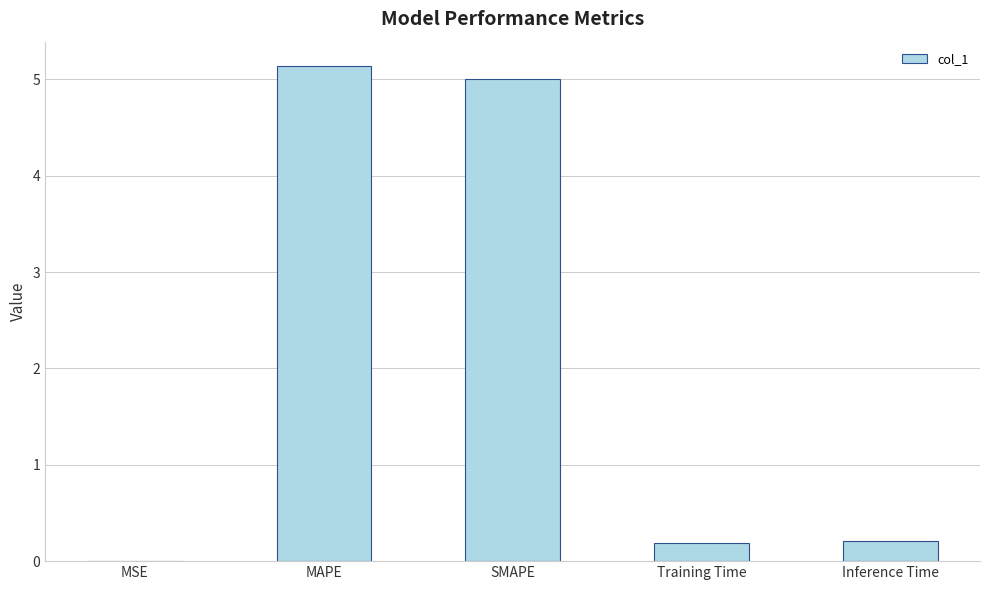

What is the sum of all values?

10.5